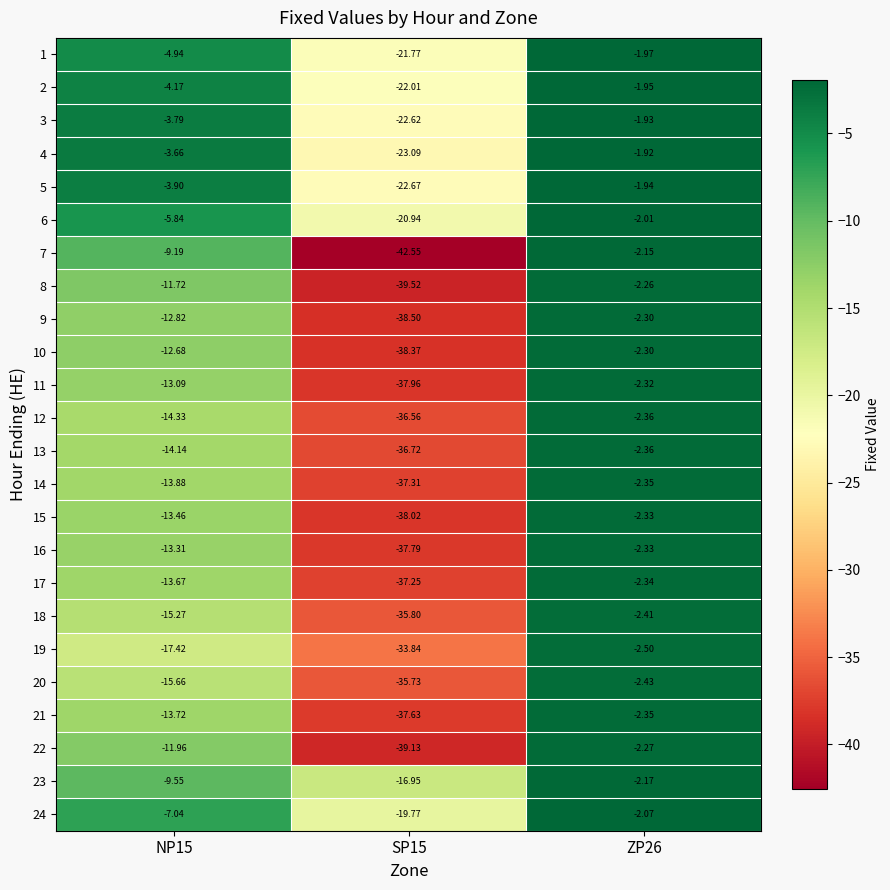

Is the value of 10 at NP15 greater than the value of 7 at NP15?

No